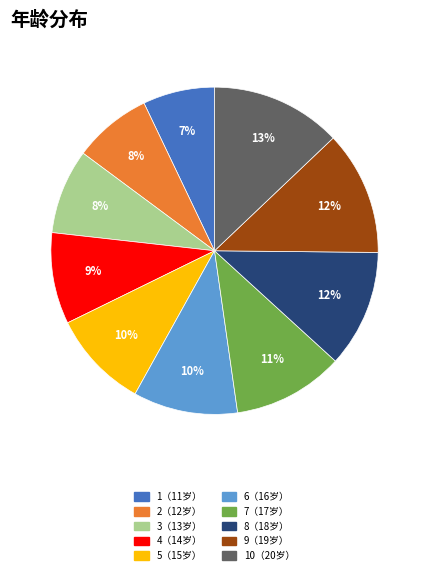

Does any single category account for the majority?

No